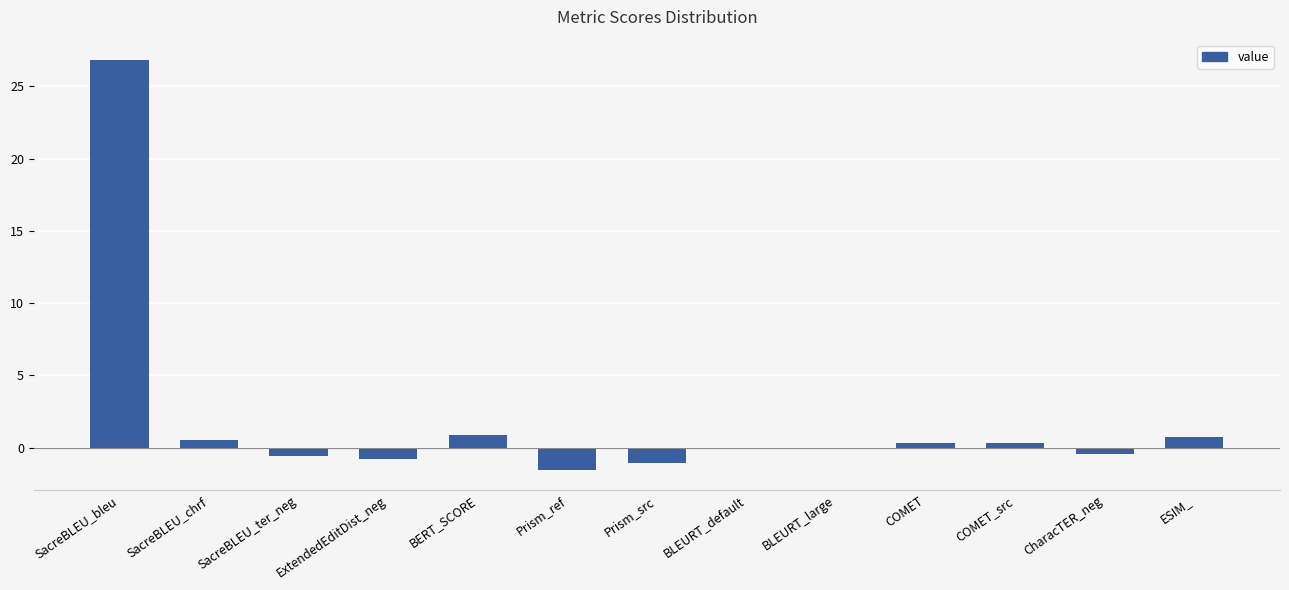

What value does the data have at ExtendedEditDist_neg?

-0.8